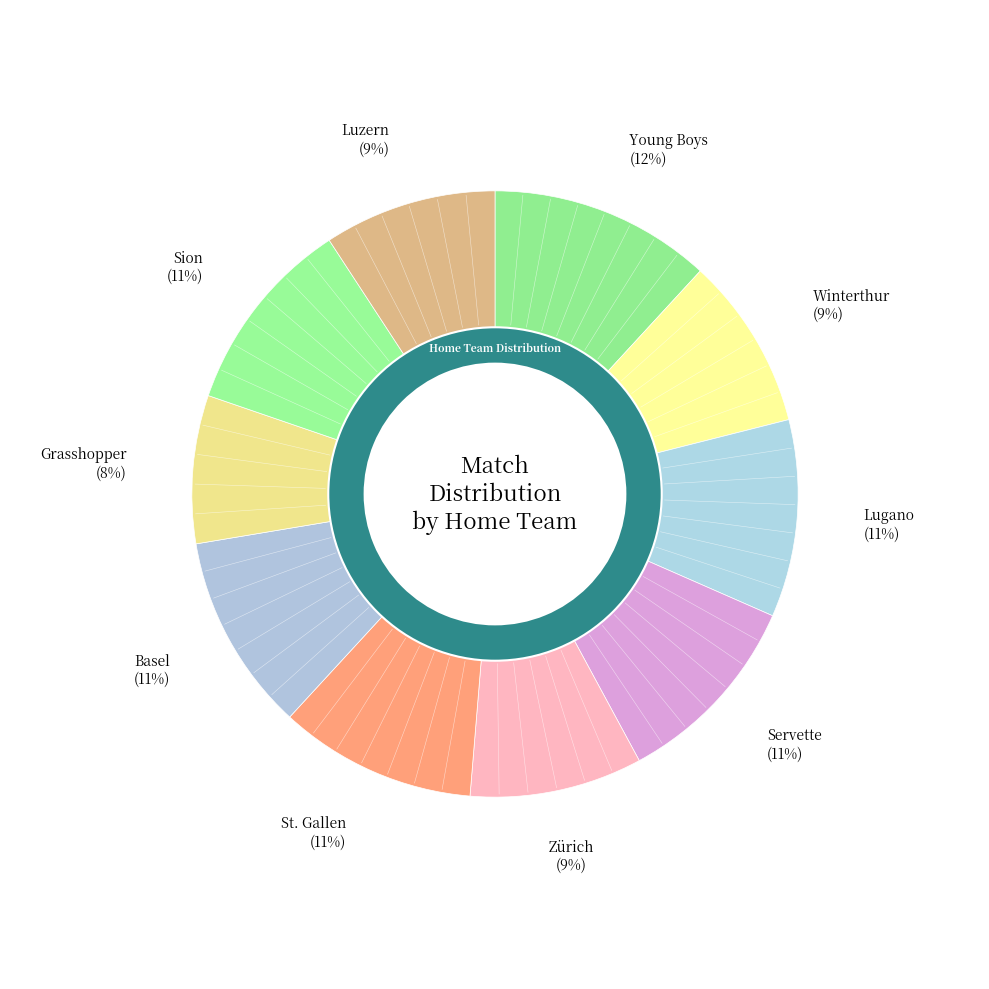

What is the largest slice in the pie chart?

Young Boys